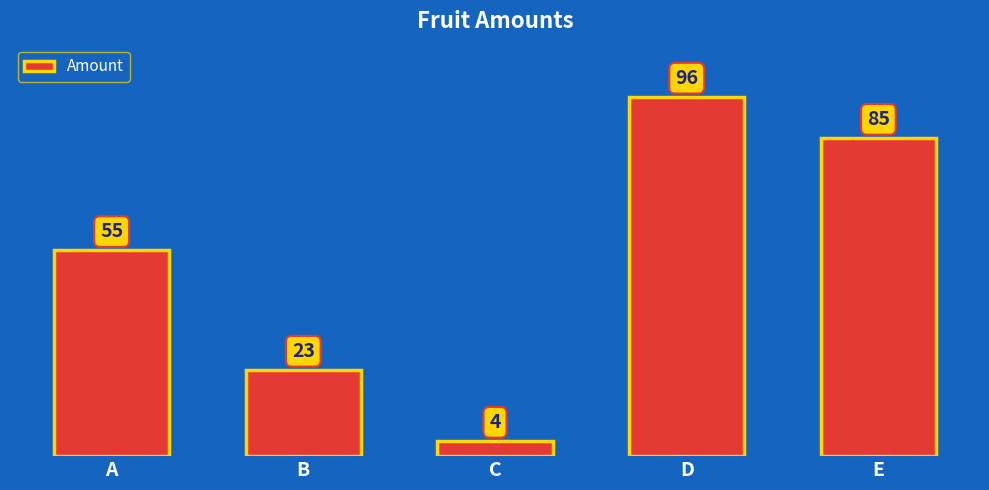

Count the values in the range 23 to 85.

3